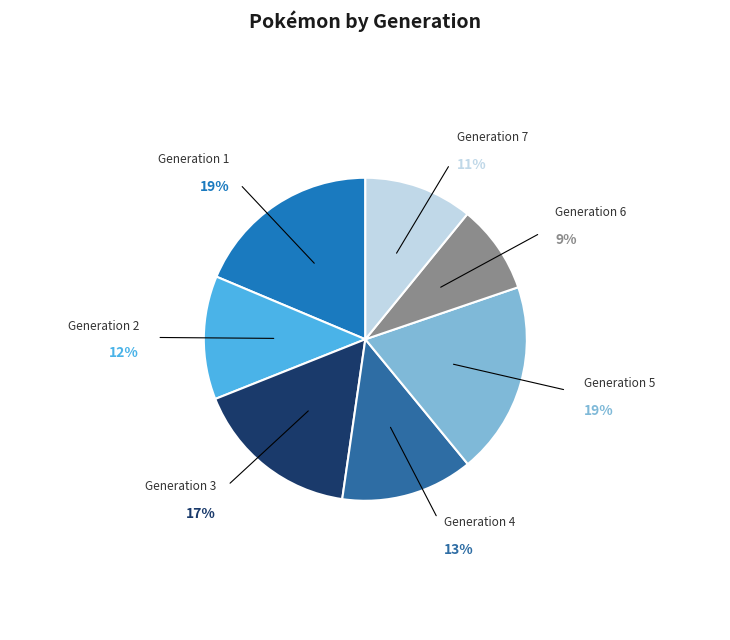

Rank the categories by value from highest to lowest.

Generation 5, Generation 1, Generation 3, Generation 4, Generation 2, Generation 7, Generation 6